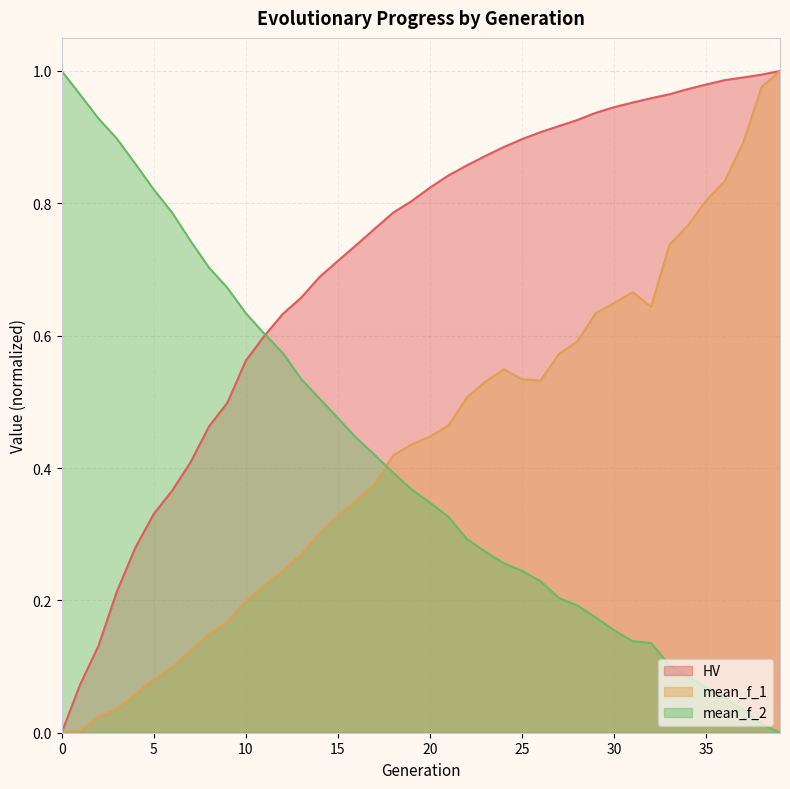

Which series has the largest total across all categories?

HV